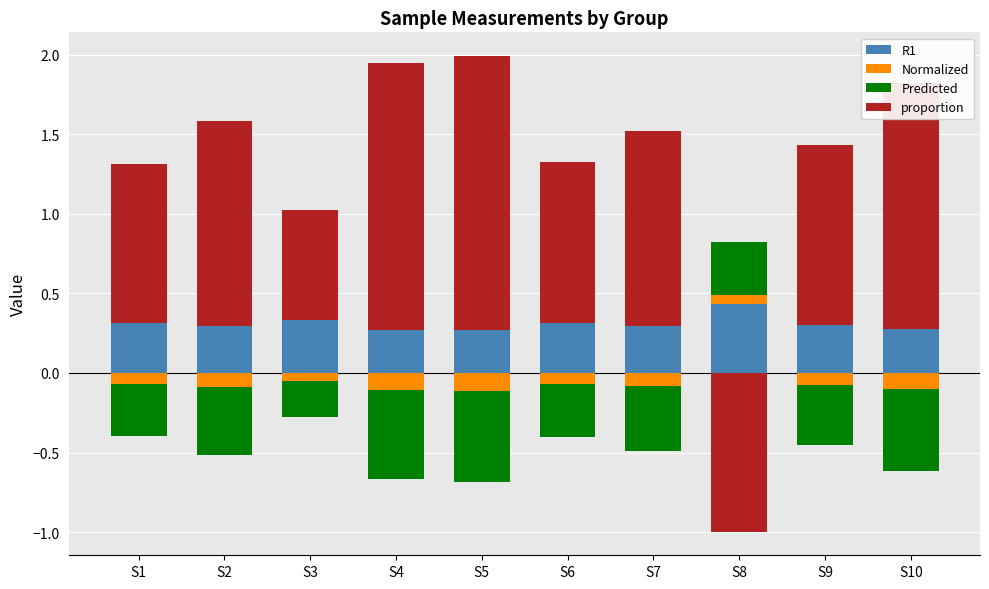

Between S10 and S3, which is larger?

S3